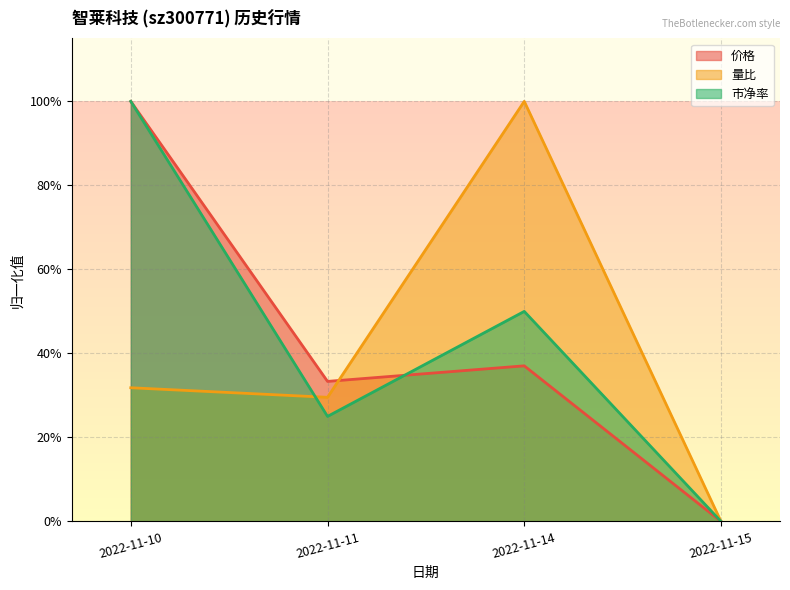

What is the maximum value for 市净率?

1.0